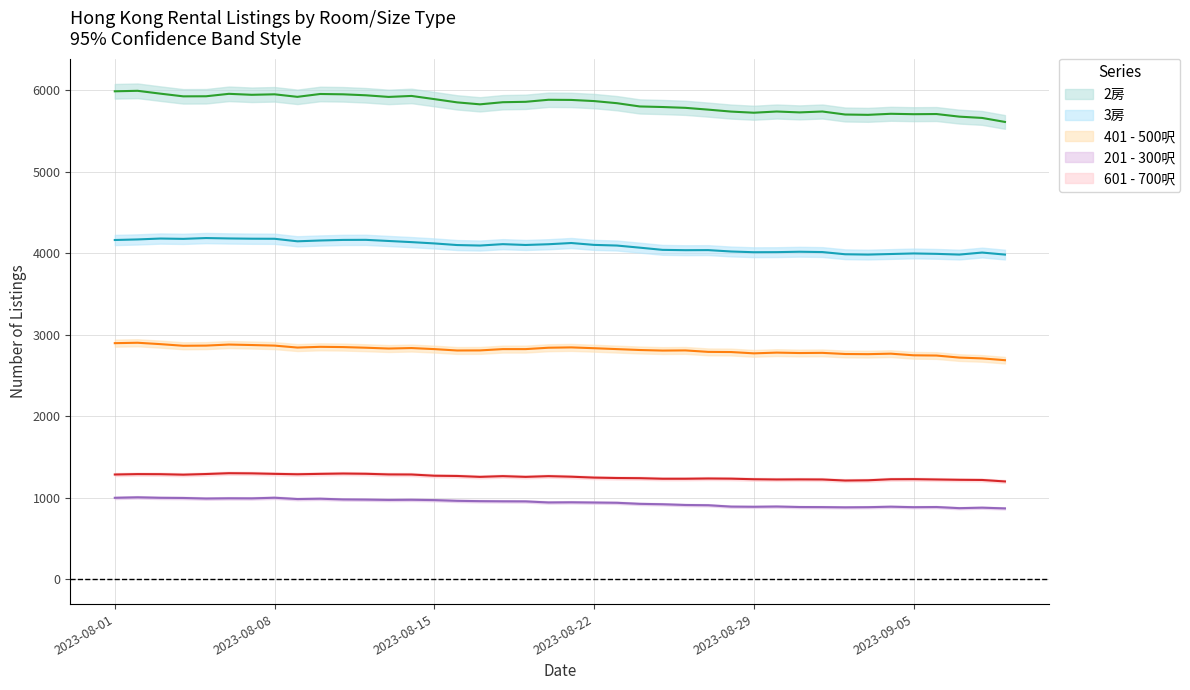

What is the sum of all 2房 values?

233361